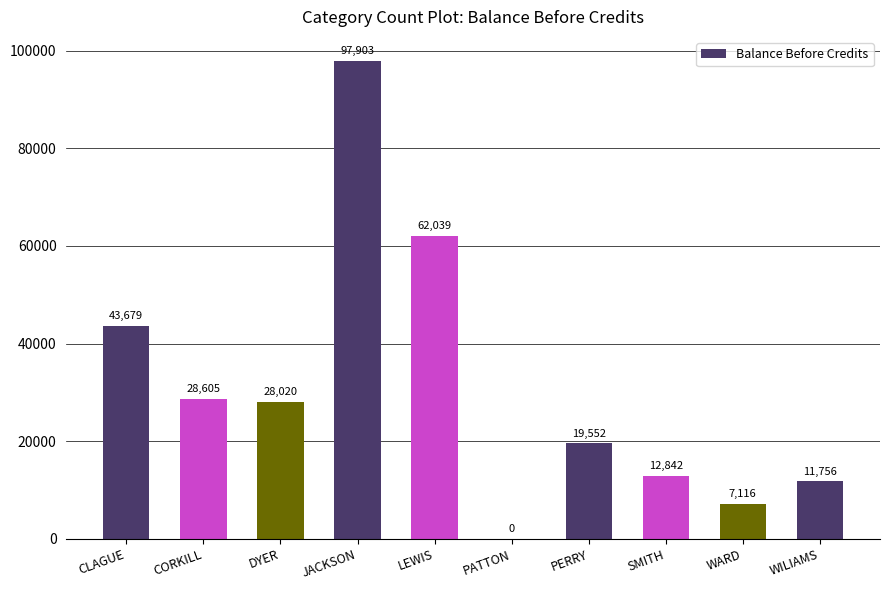

At which label is the value closest to 48951?

CLAGUE